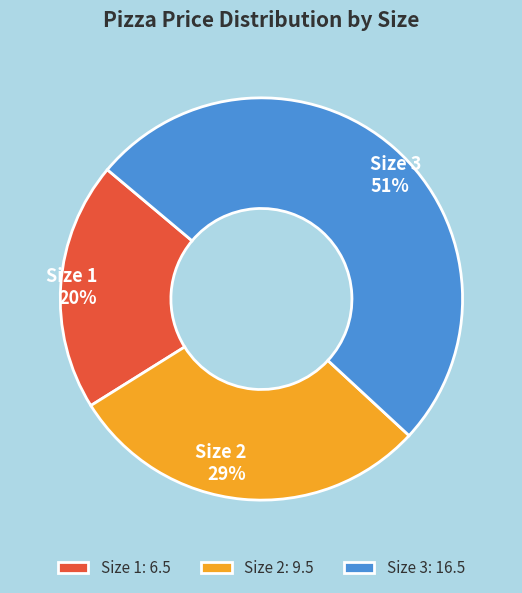

What is the ratio of the value at Size 3 to the value at Size 1?

2.5